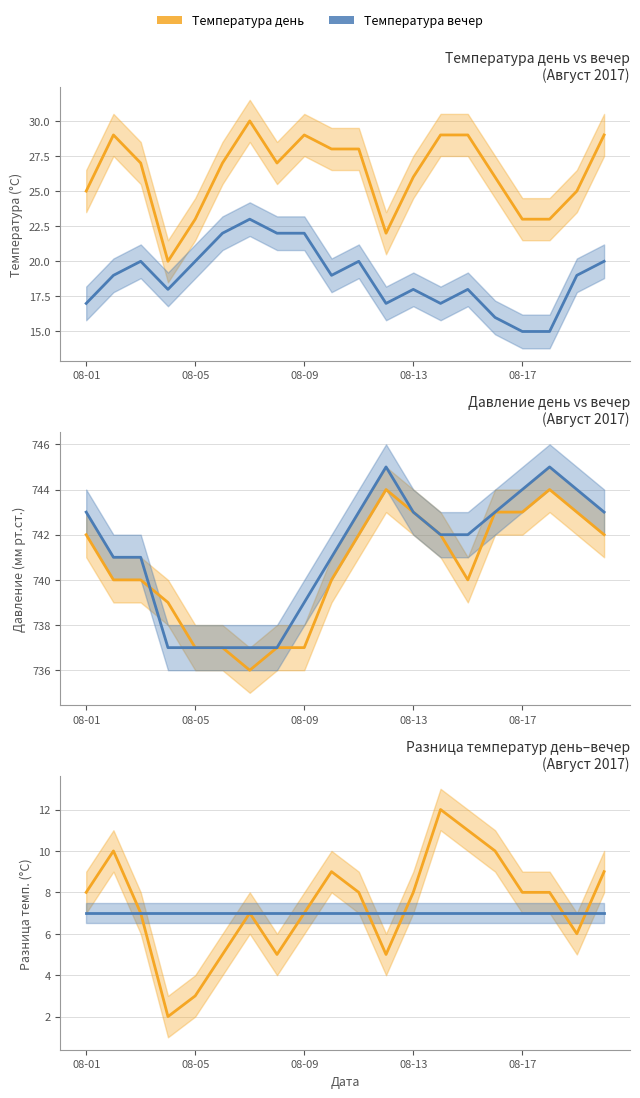

In давление день, how many points are lower than both neighbors (excluding endpoints)?

2